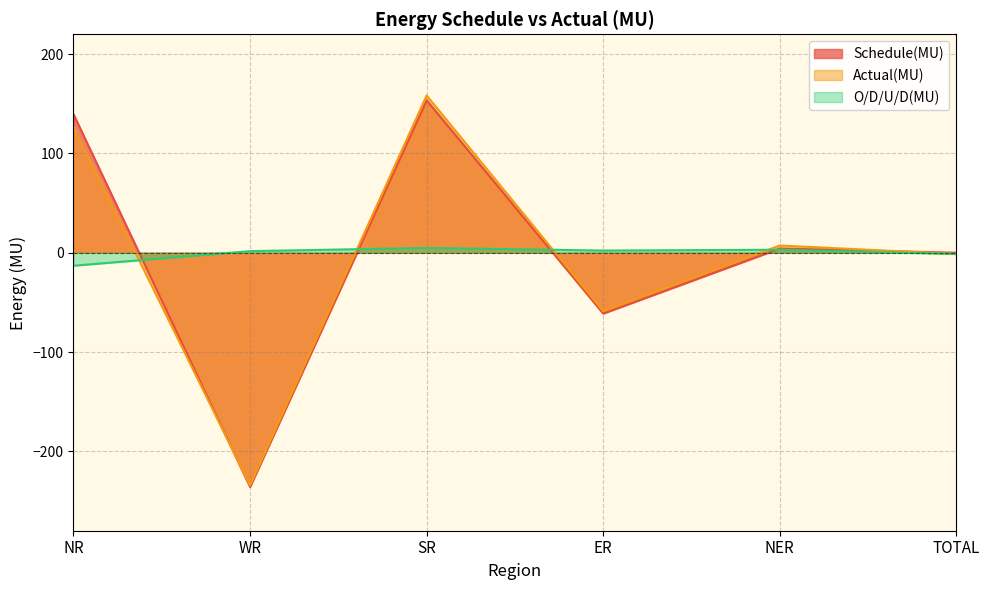

How many values in Actual(MU) are below zero?

3